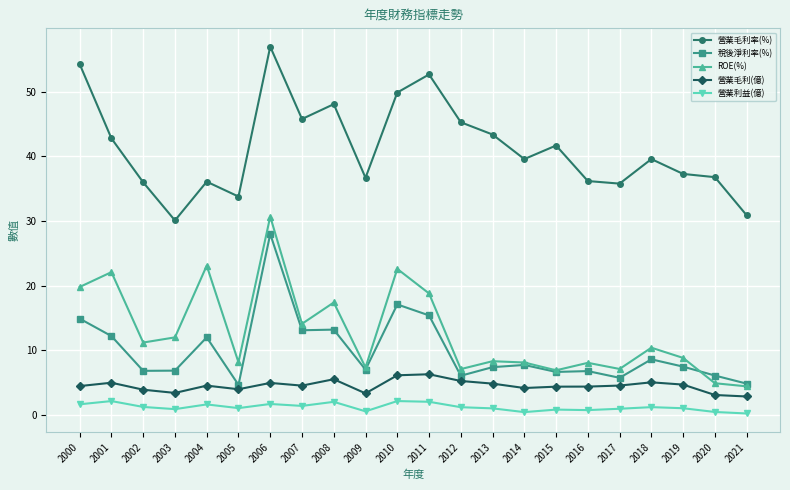

The ROE(%) series shows 34.2 at 2010. True or false?

False